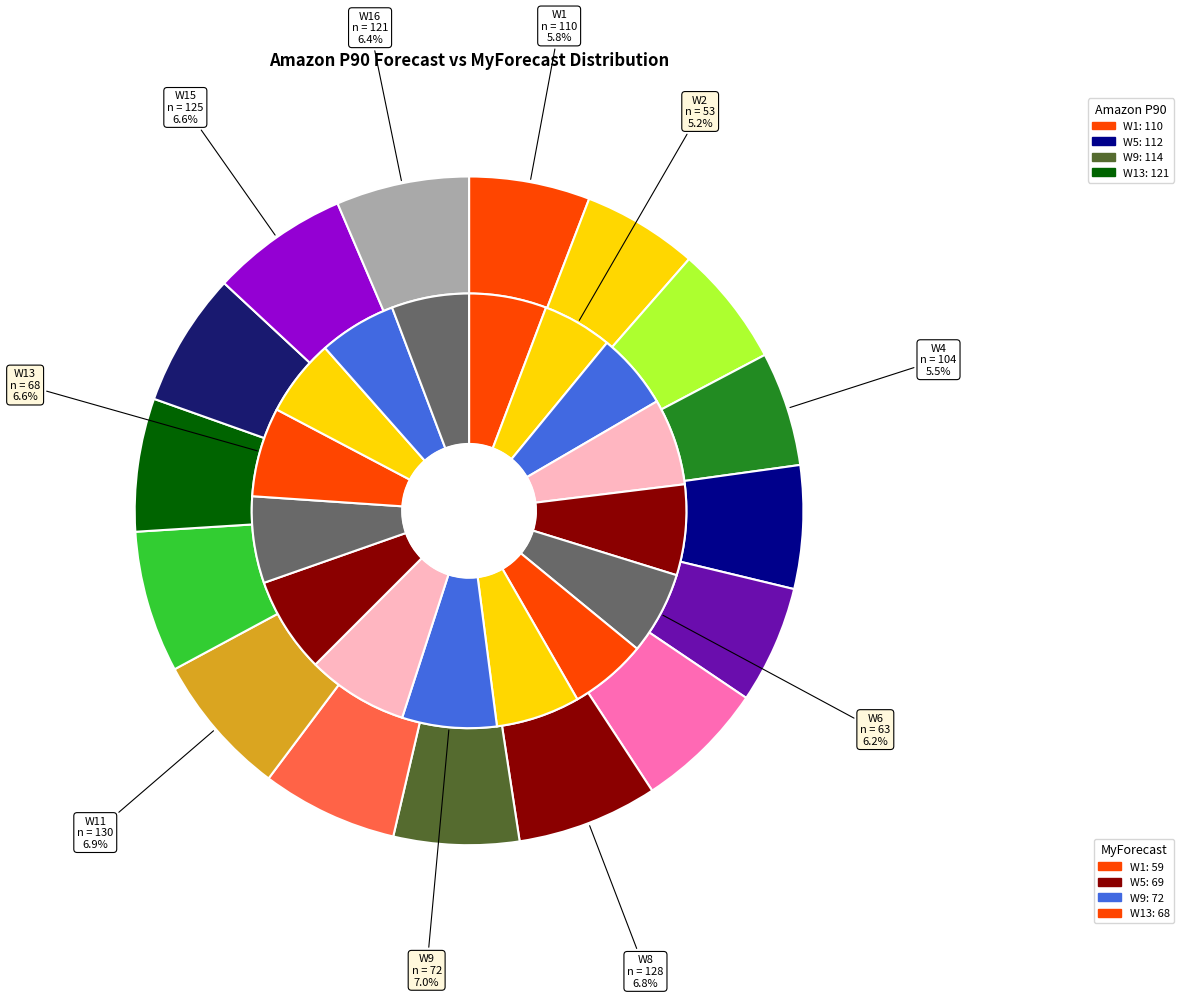

Which category has the smallest portion of the pie?

W4